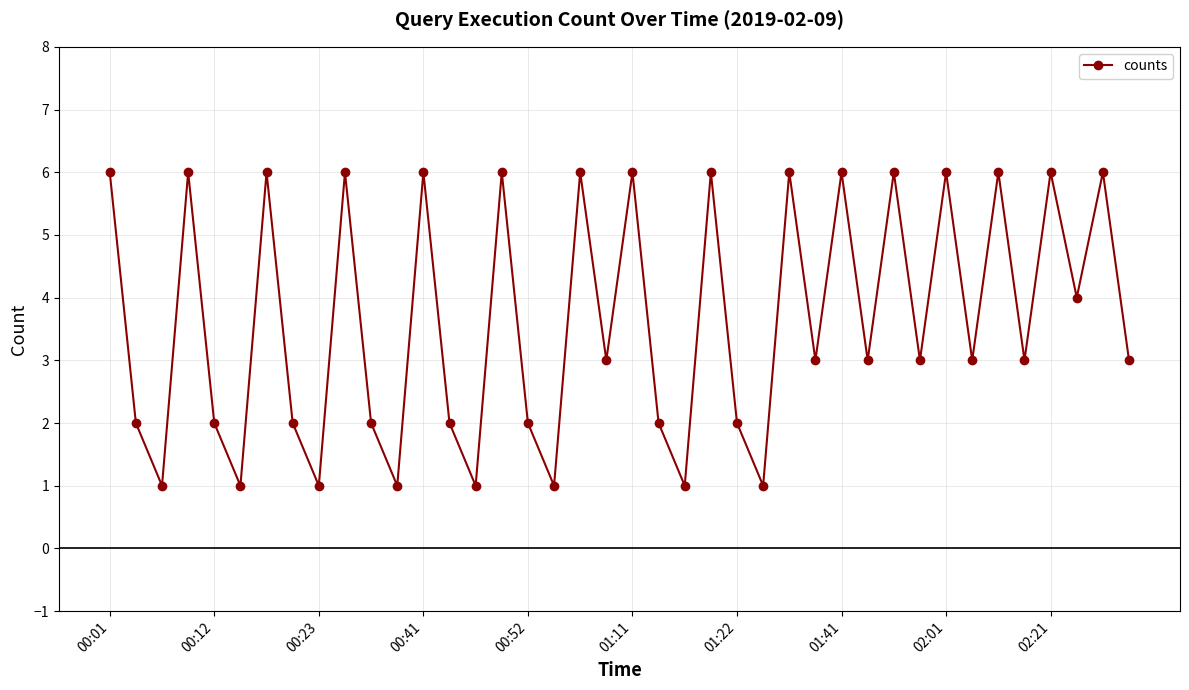

What is the maximum value shown in the chart?

6